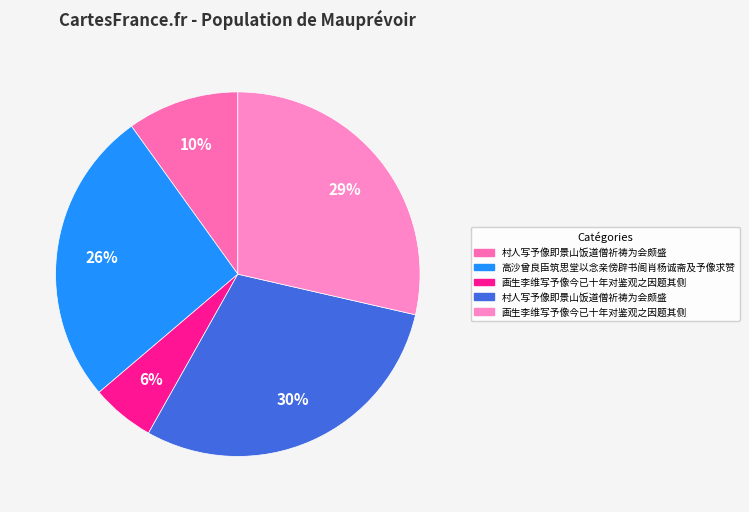

How many slices are in this pie chart?

5